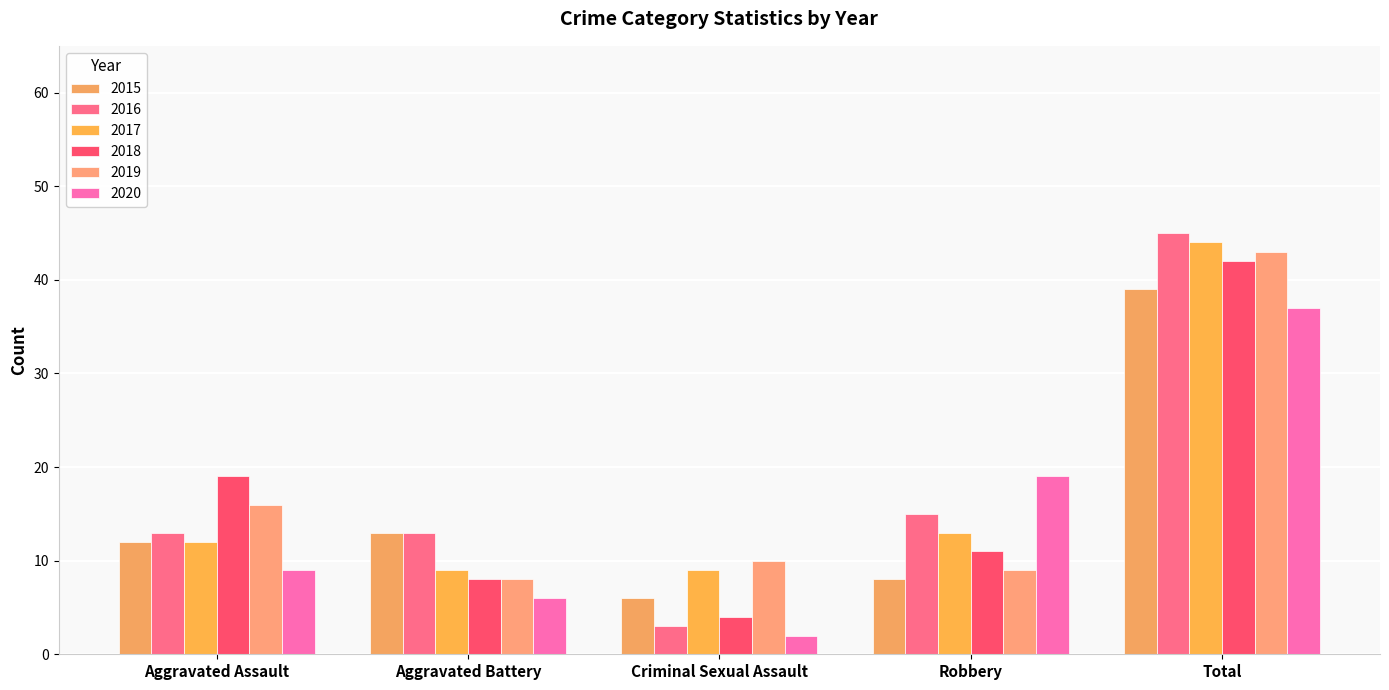

At which label does 2017 reach its peak?

Total